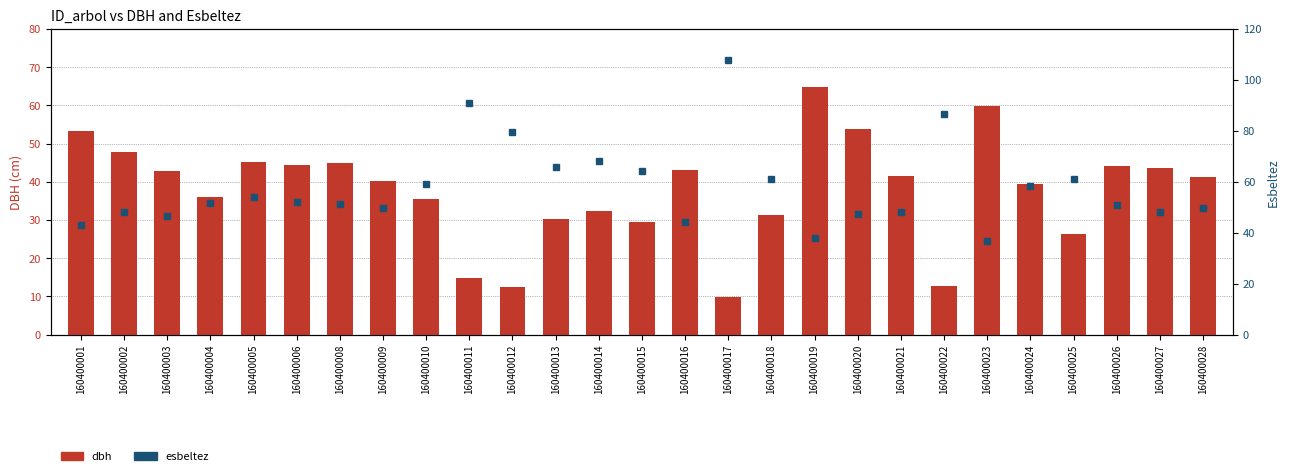

Reading left to right, transcribe all the data shown in this chart.

dbh: 53.4	47.7	42.8	35.9	45.2	44.4	45.0	40.2	35.6	14.8	12.6	30.4	32.3	29.5	43.0	9.8	31.2	64.9	53.8	41.5	12.7	59.7	39.4	26.2	44.2	43.7	41.4
esbeltez: 43.1	48.2	46.7	51.5	54.2	51.9	51.2	49.7	59.0	90.9	79.7	65.9	68.1	64.4	44.2	107.7	60.9	37.8	47.4	48.1	86.6	36.9	58.5	61.0	50.9	48.0	49.6